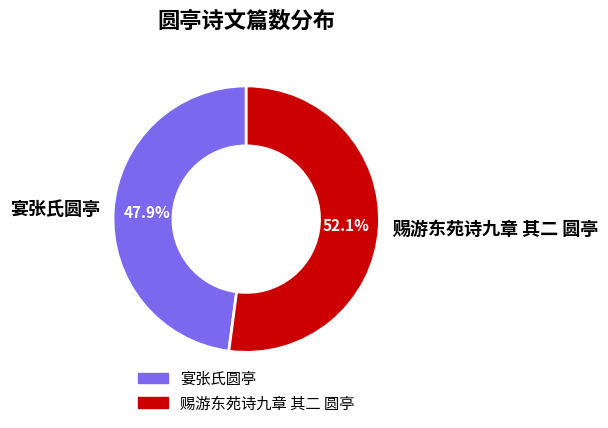

Rank the categories by value from lowest to highest.

宴张氏圆亭, 赐游东苑诗九章 其二 圆亭